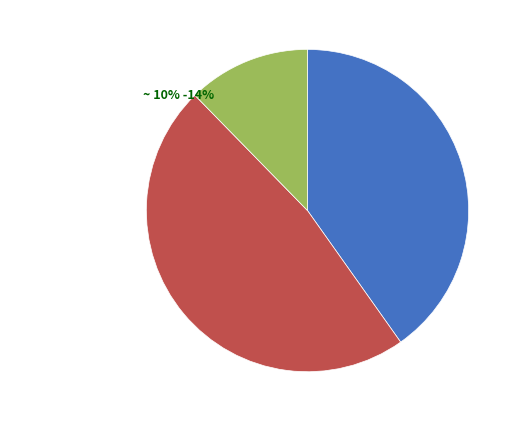

How many slices are in this pie chart?

3